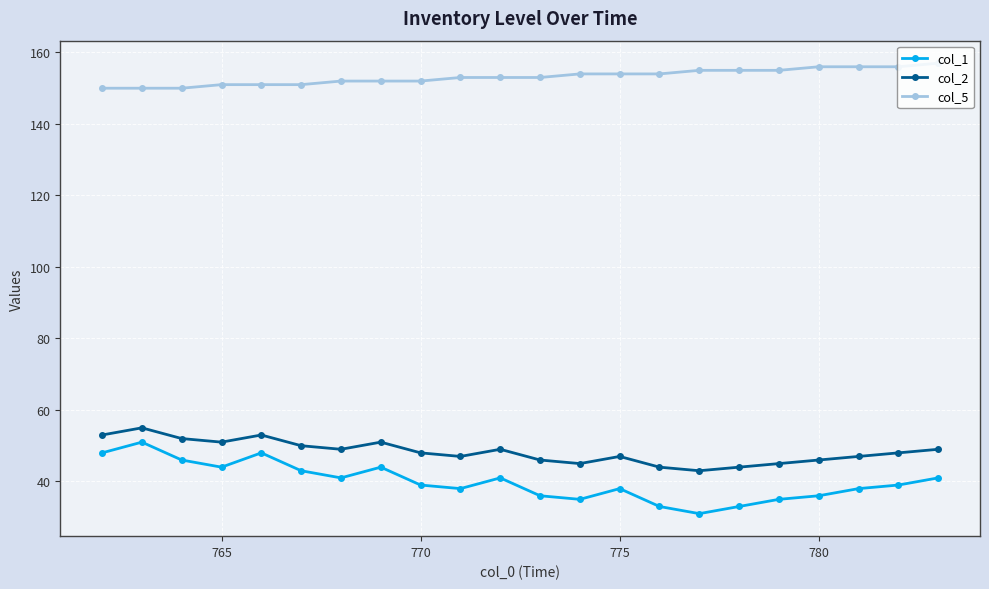

Which series has the largest range (max minus min)?

col_1